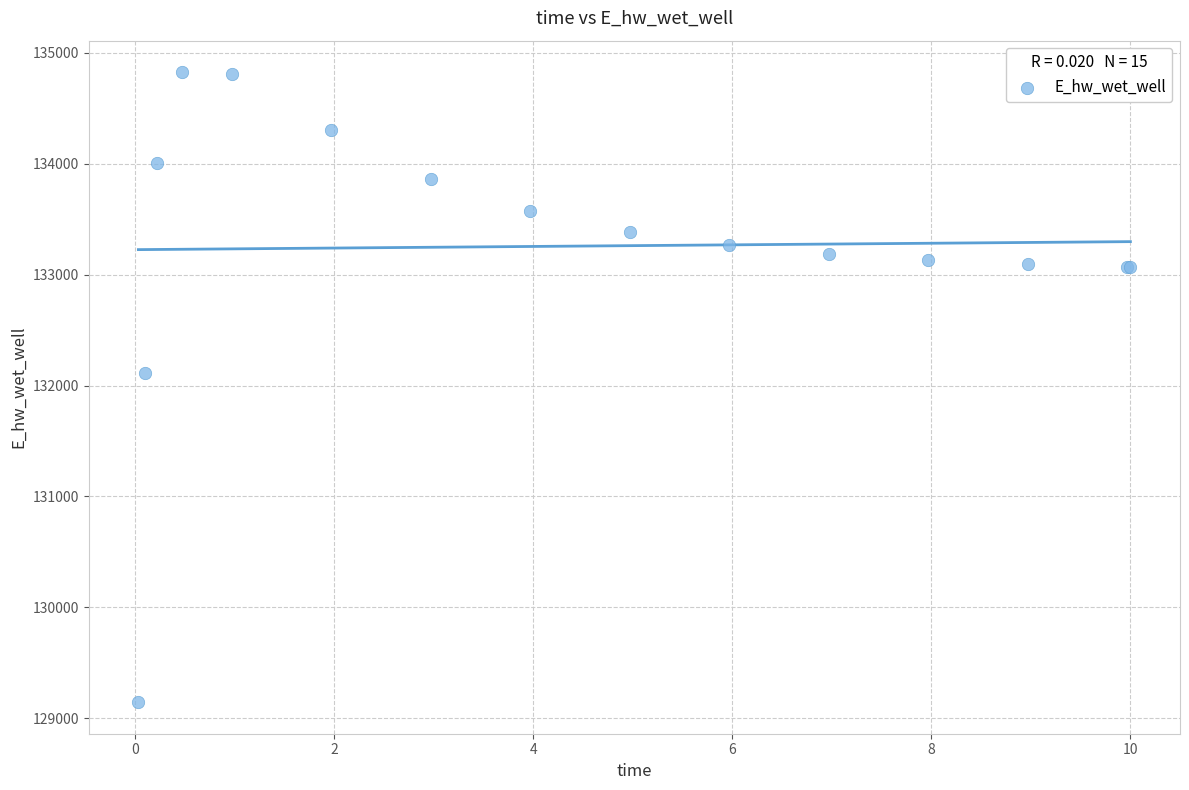

What Y value in the scatter plot is closest to 131985?

132109.5